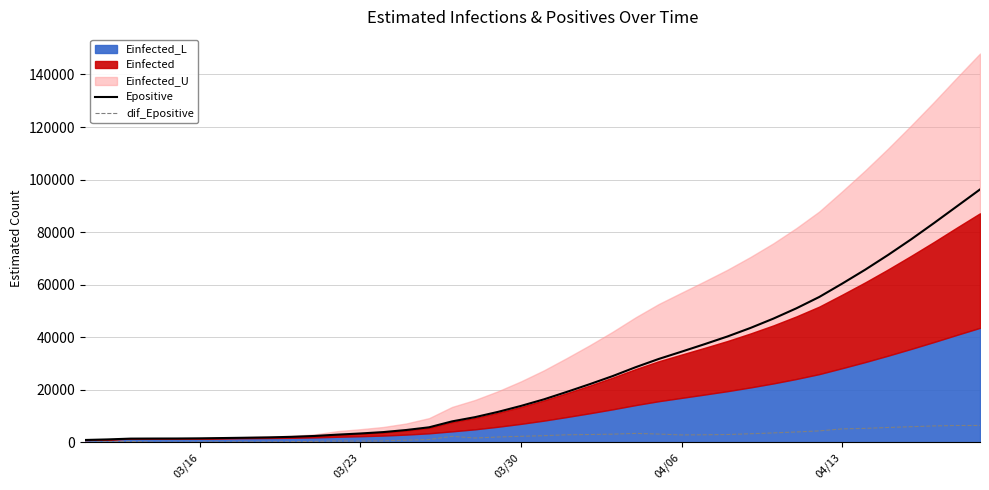

Reading left to right, what are all the values shown in this chart?

Epositive: 865.8	1082.3	1385.3	1415.4	1431.9	1492.4	1602.2	1722.6	1852.0	2061.9	2395.2	2894.5	3338.9	3867.8	4659.5	5693.4	7945.8	9557.6	11560.7	13825.0	16327.4	19169.9	22118.2	25199.0	28579.9	31701.5	34487.0	37335.0	40277.0	43513.8	47071.7	50986.7	55317.3	60410.1	65699.2	71329.4	77244.6	83469.3	89851.0	96237.5
dif_Epositive: 0.0	216.5	303.0	30.1	16.5	60.5	109.8	120.4	129.4	209.9	333.3	499.3	444.4	528.9	791.7	1033.9	2252.4	1611.8	2003.1	2264.3	2502.4	2842.5	2948.3	3080.8	3380.9	3121.6	2785.5	2848.0	2942.0	3236.7	3558.0	3915.0	4330.5	5092.8	5289.1	5630.2	5915.2	6224.7	6381.6	6386.5